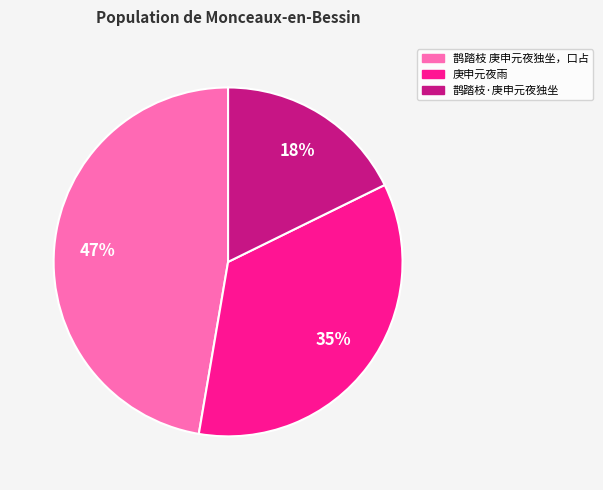

Which slice is the smallest?

鹊踏枝·庚申元夜独坐